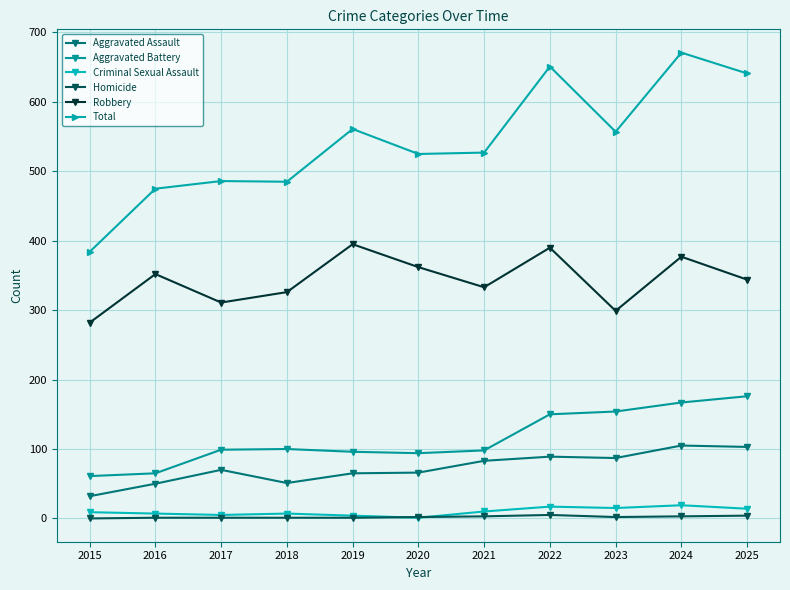

Read the Homicide value at 2022.

5